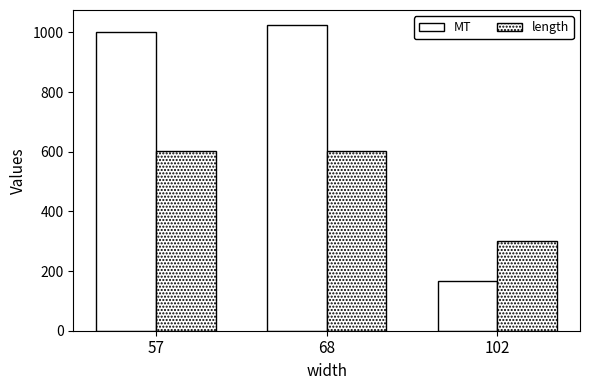

The length series shows 137 at 57. True or false?

False